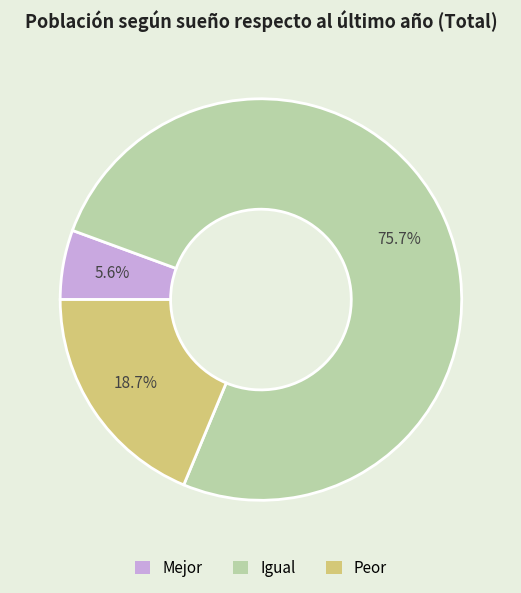

Count the number of slices in the pie.

3